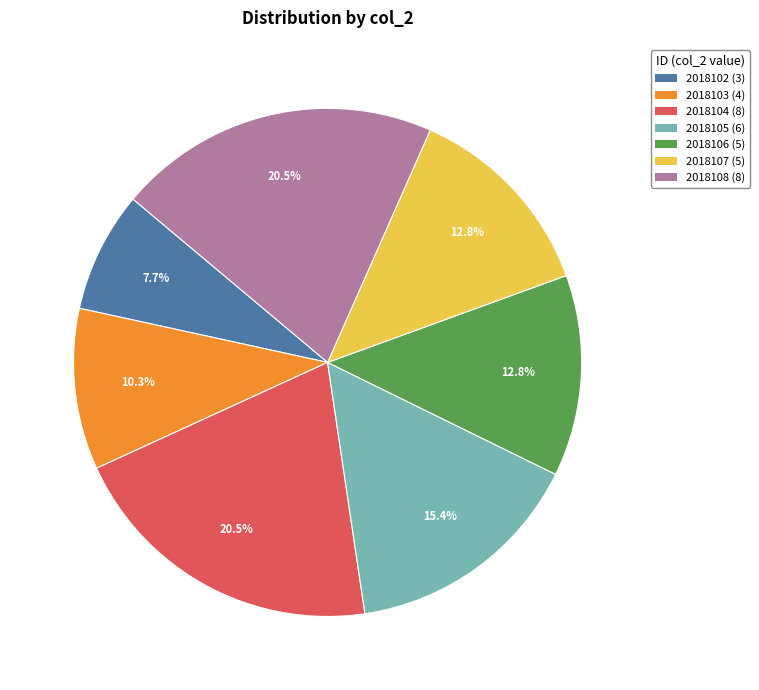

Count the number of slices in the pie.

7